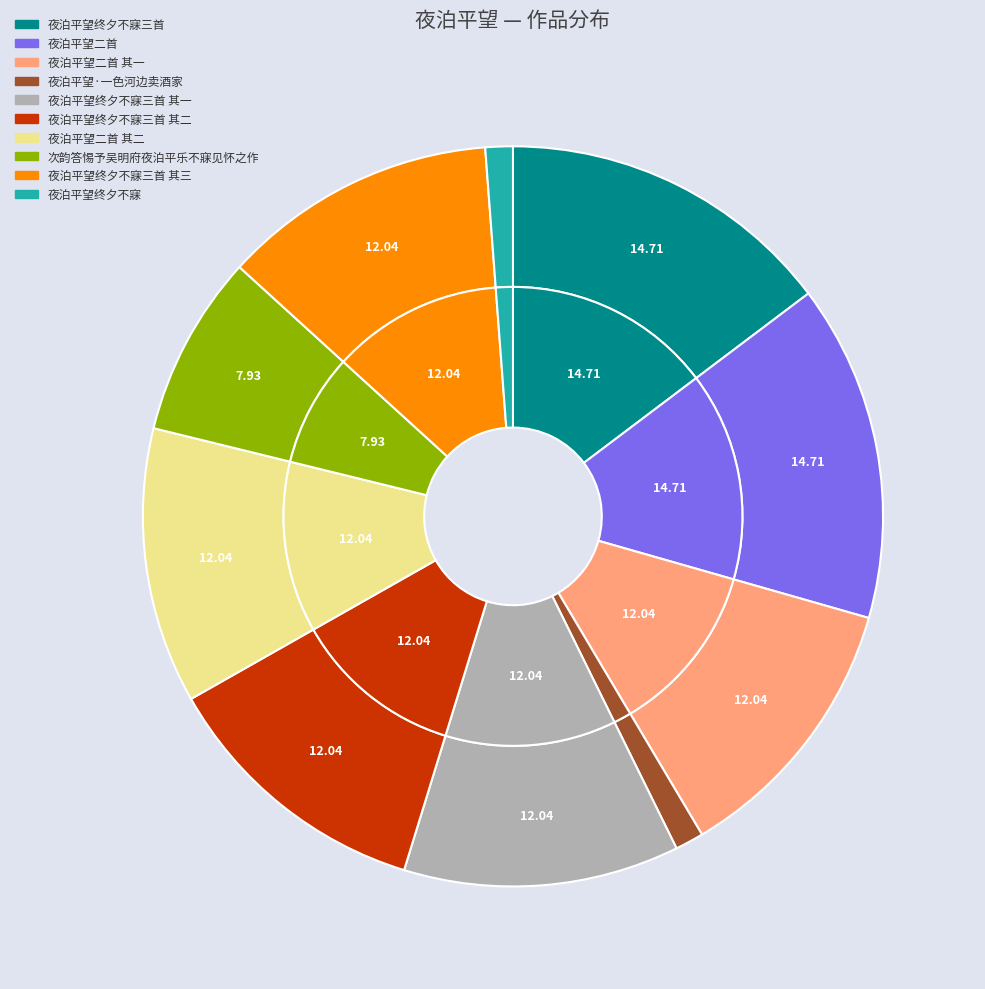

Is there any slice that represents more than half of the pie?

No